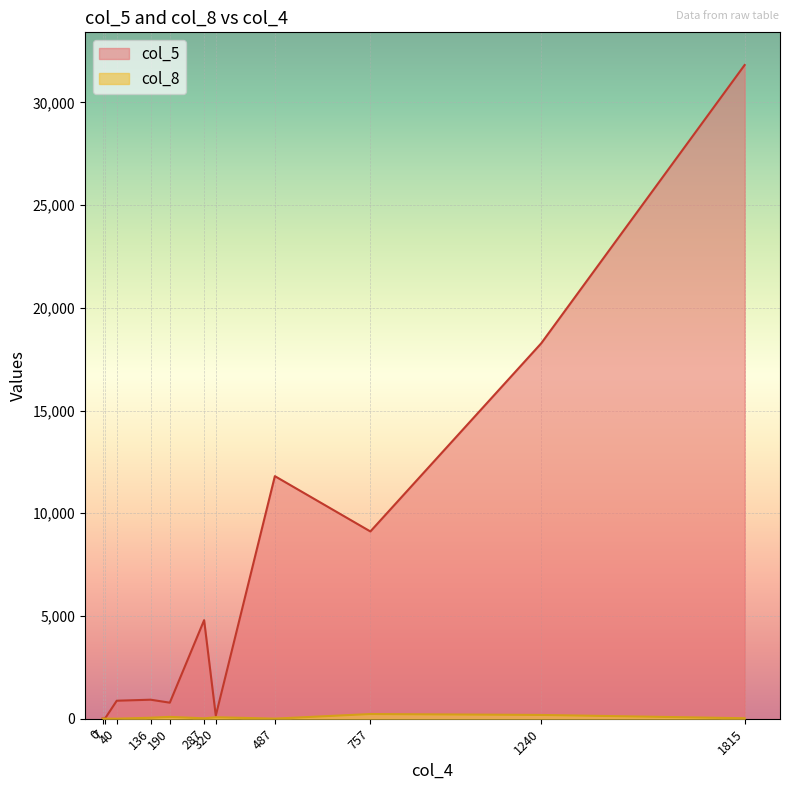

The col_5 series shows 267 at 320. True or false?

False